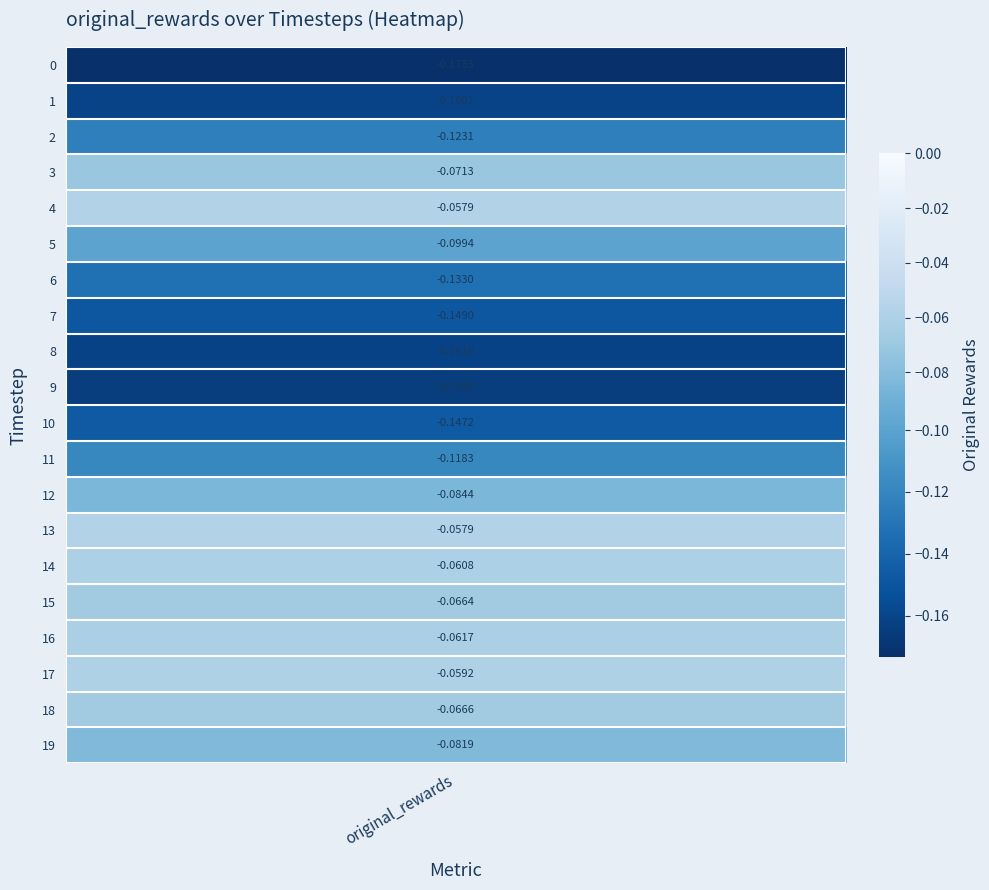

Reading left to right, transcribe all the data shown in this chart.

-0.2	-0.2	-0.1	-0.1	-0.1	-0.1	-0.1	-0.1	-0.2	-0.2	-0.1	-0.1	-0.1	-0.1	-0.1	-0.1	-0.1	-0.1	-0.1	-0.1